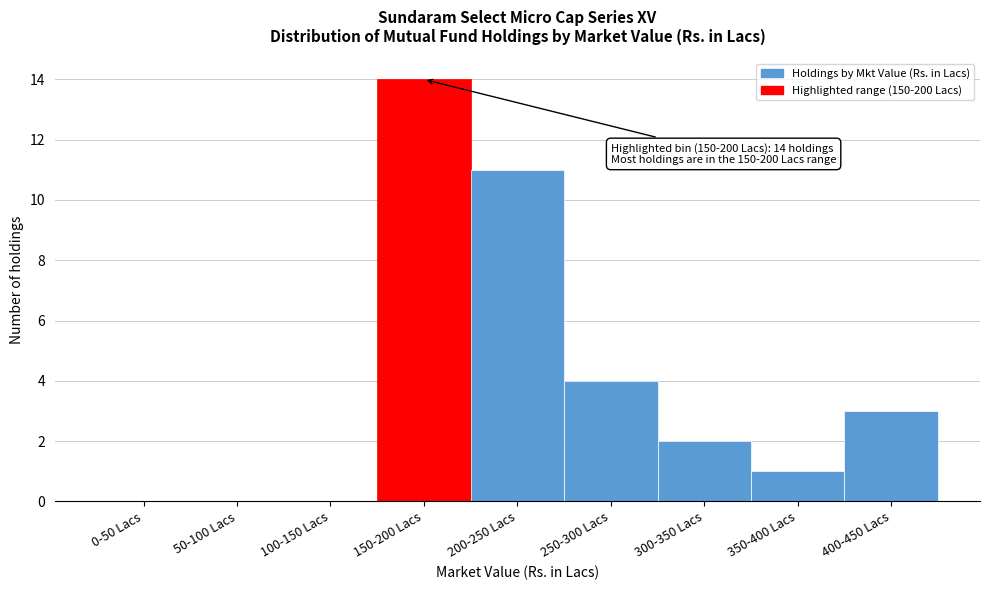

Reading left to right, what are all the values shown in this chart?

0-50 Lacs=0	50-100 Lacs=0	100-150 Lacs=0	150-200 Lacs=14	200-250 Lacs=11	250-300 Lacs=4	300-350 Lacs=2	350-400 Lacs=1	400-450 Lacs=3